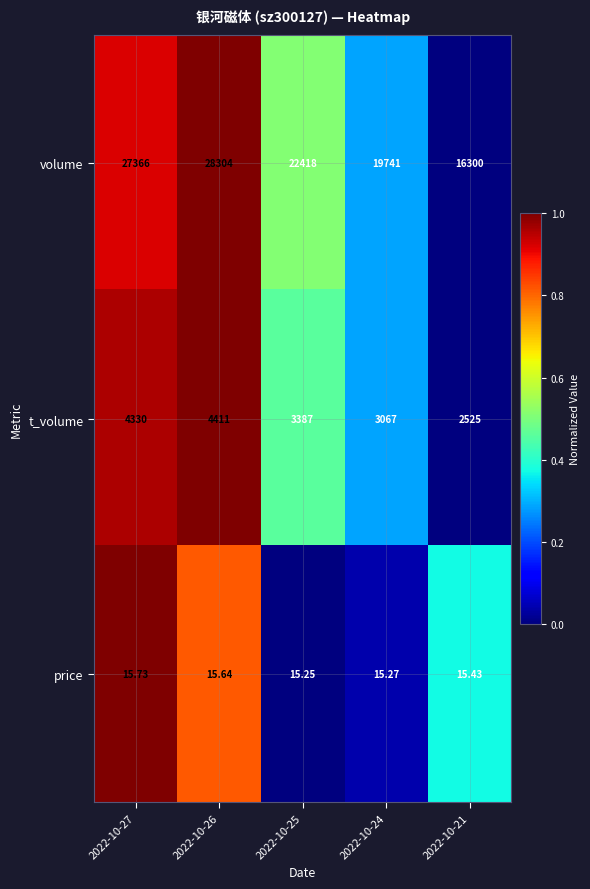

Rank the series by their maximum value, from highest to lowest.

volume, t_volume, price